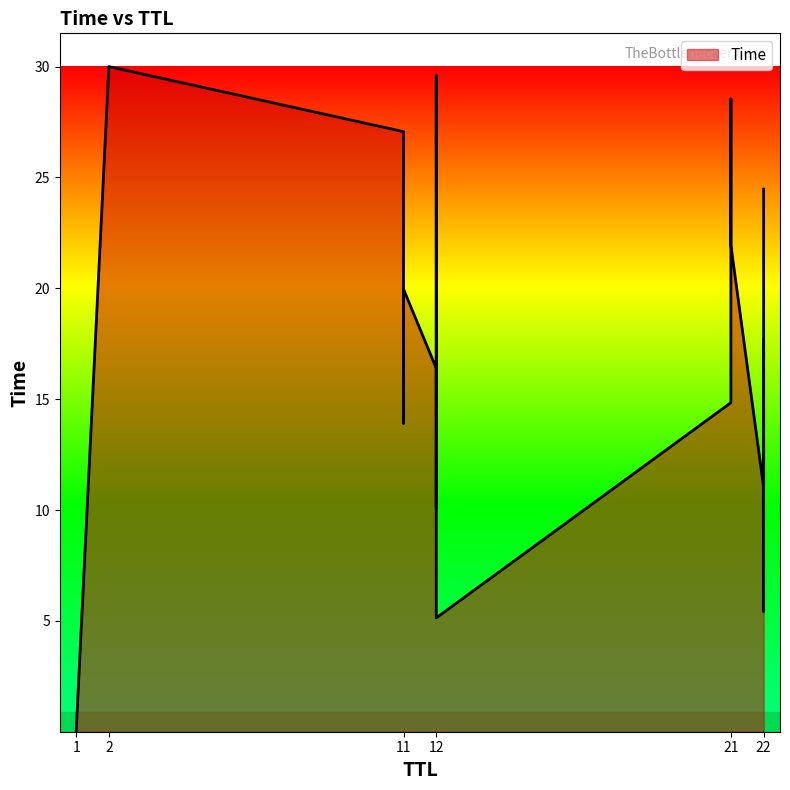

What is the label of the 16th point from the right?

12